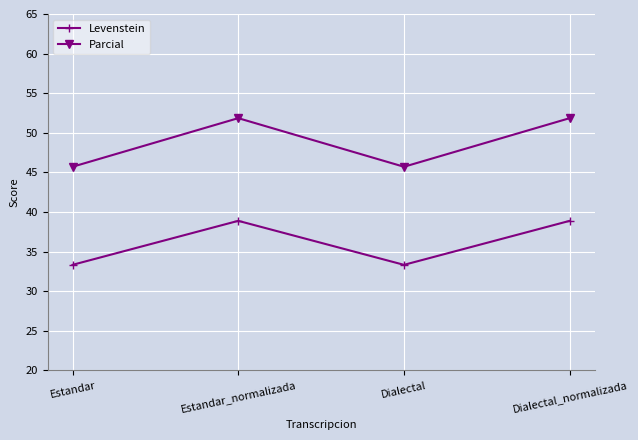

What is the label of the 2nd point from the right?

Dialectal